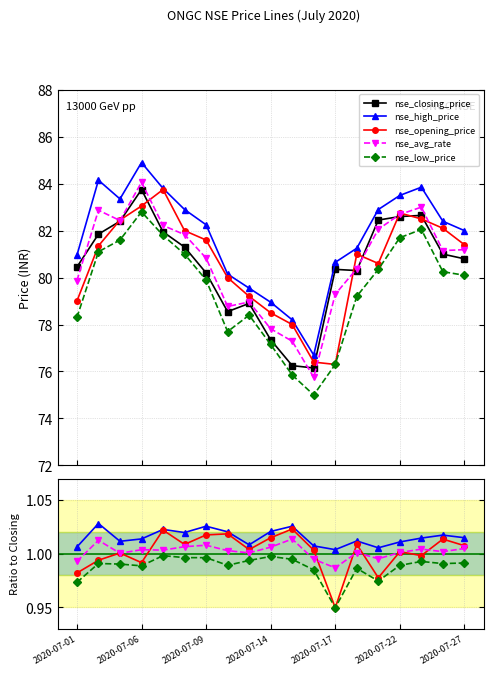

What are all the series names shown in the legend?

nse_closing_price, nse_high_price, nse_opening_price, nse_avg_rate, nse_low_price